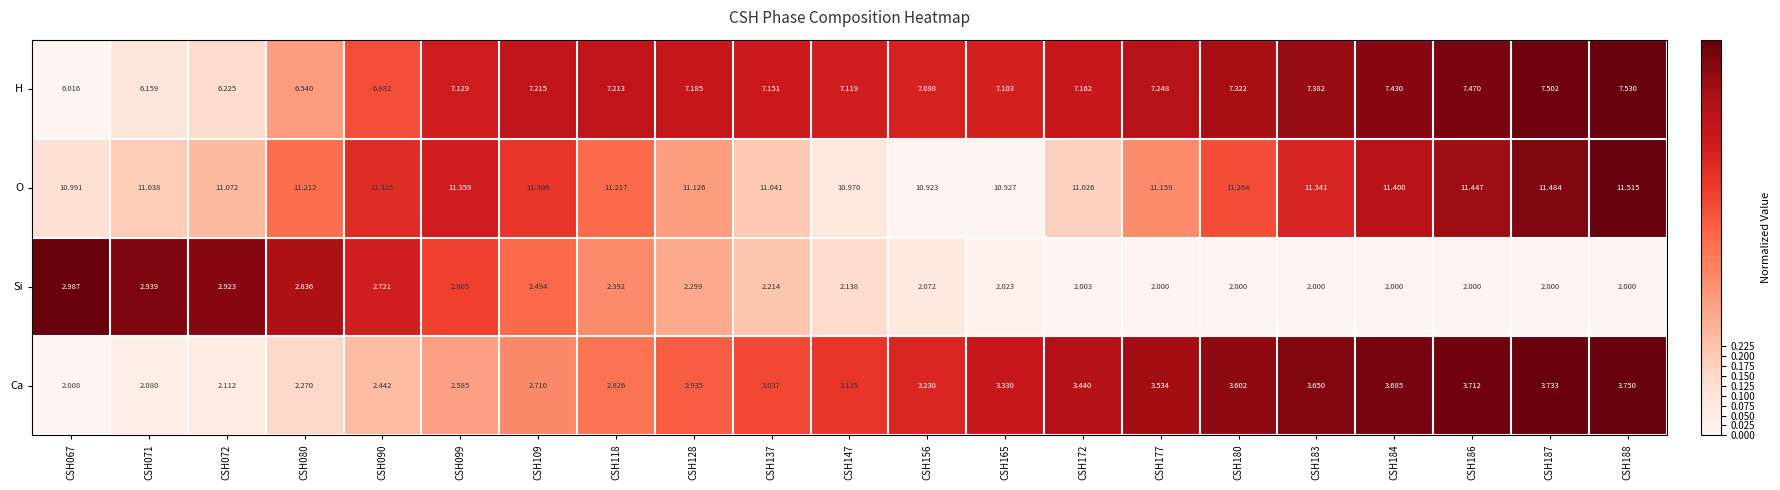

Rank the series at CSH165 from lowest to highest value.

Si, Ca, H, O